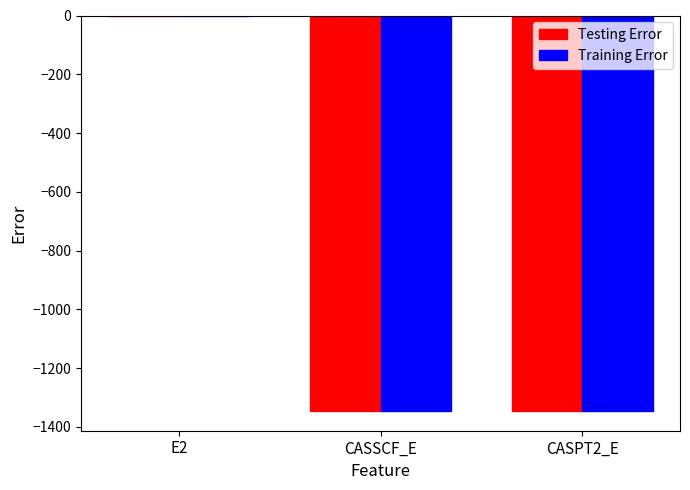

Count the number of categories in the chart.

3